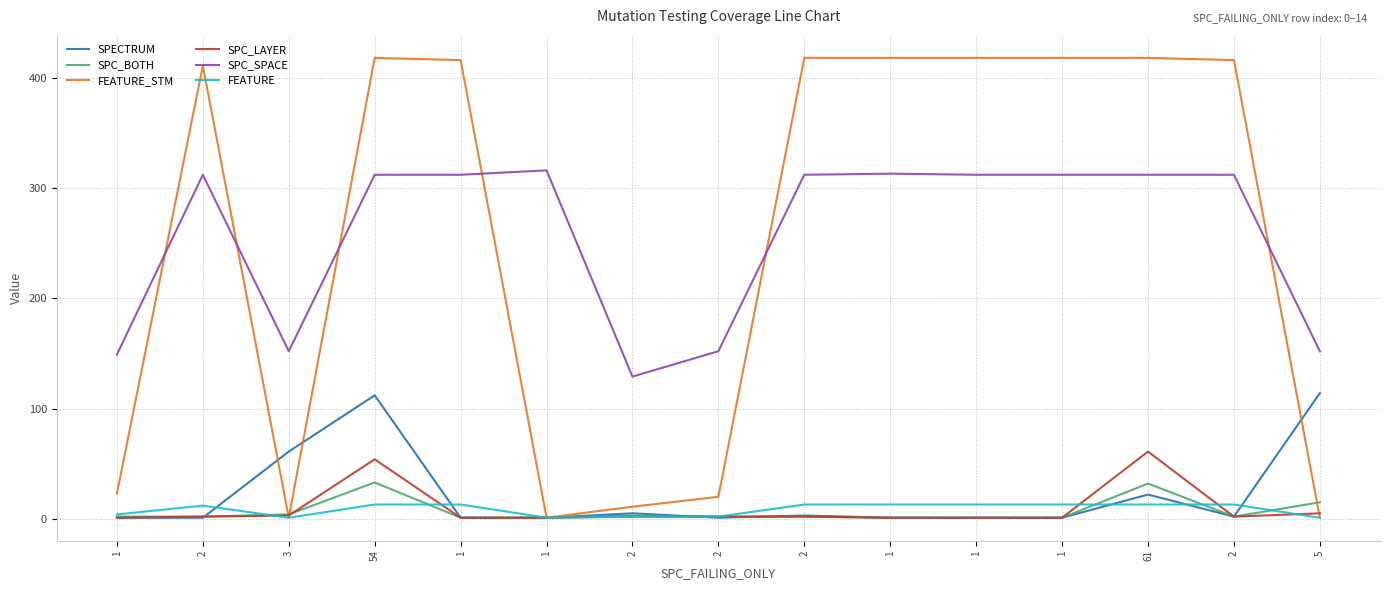

Which category has the lowest value across all series?

1